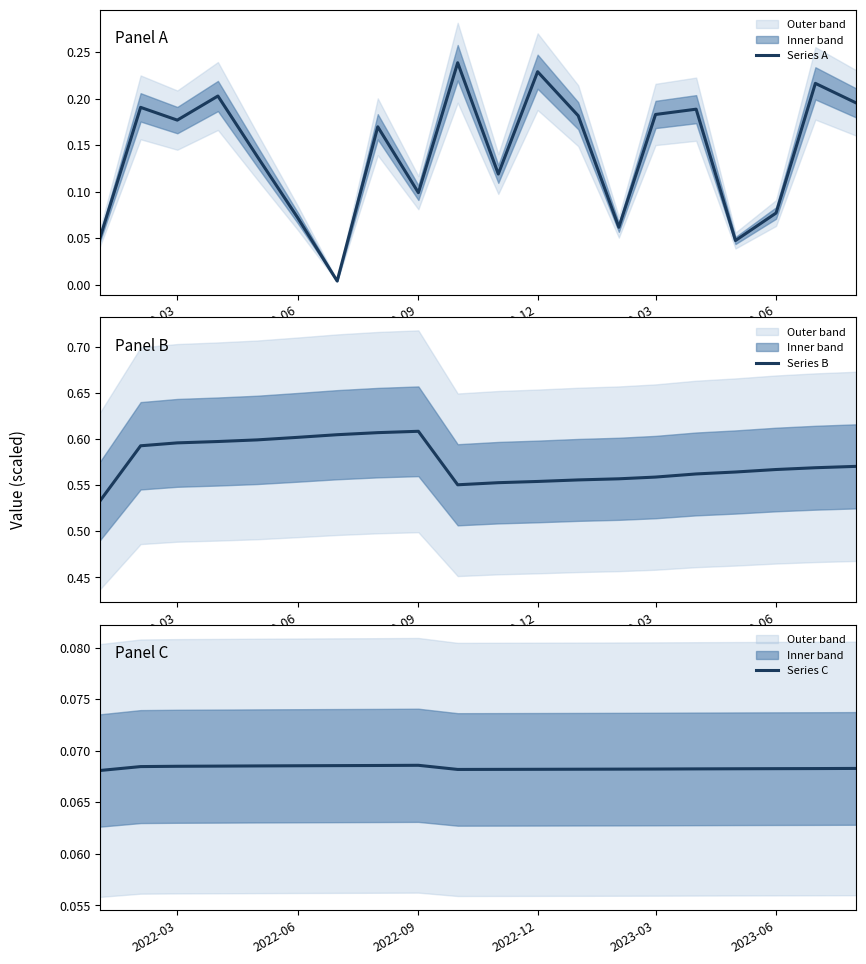

How many series are shown in this chart?

3